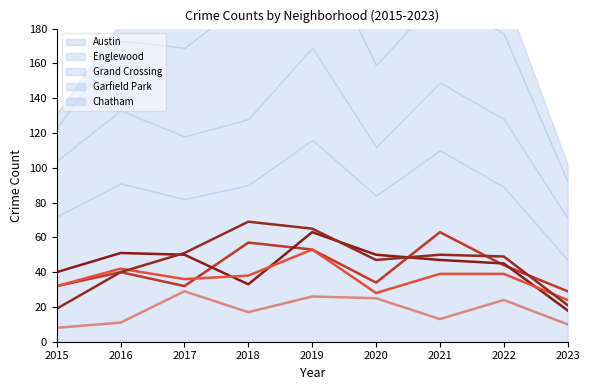

Where is Garfield Park (line) nearest to the value 44?

2020